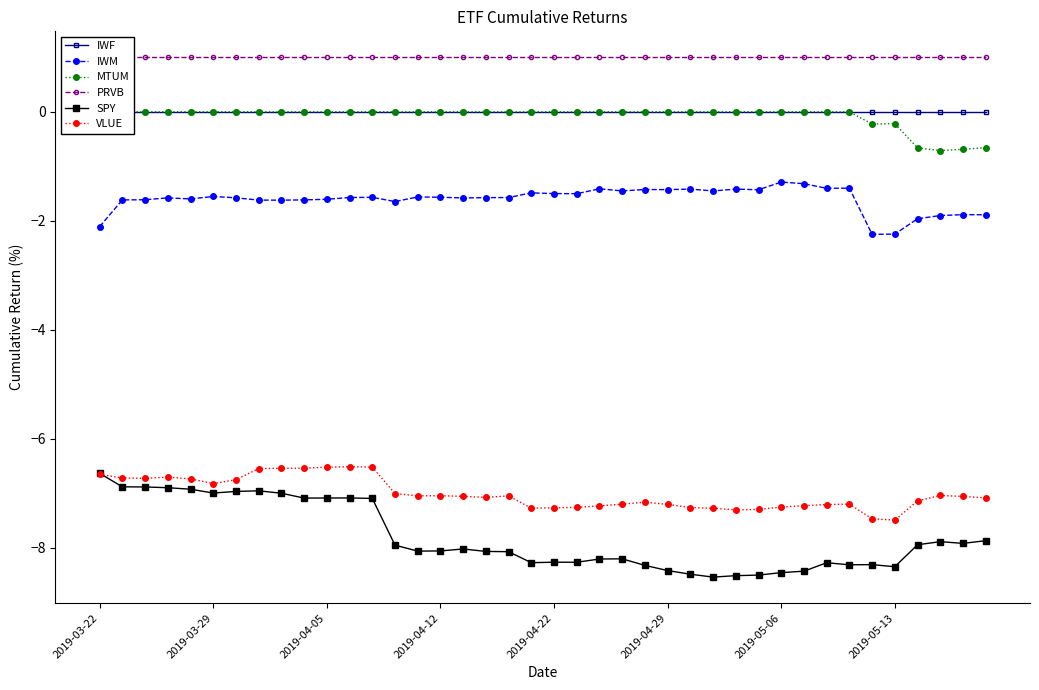

True or false: SPY has a value of -14.2 at 2019-05-06.

False